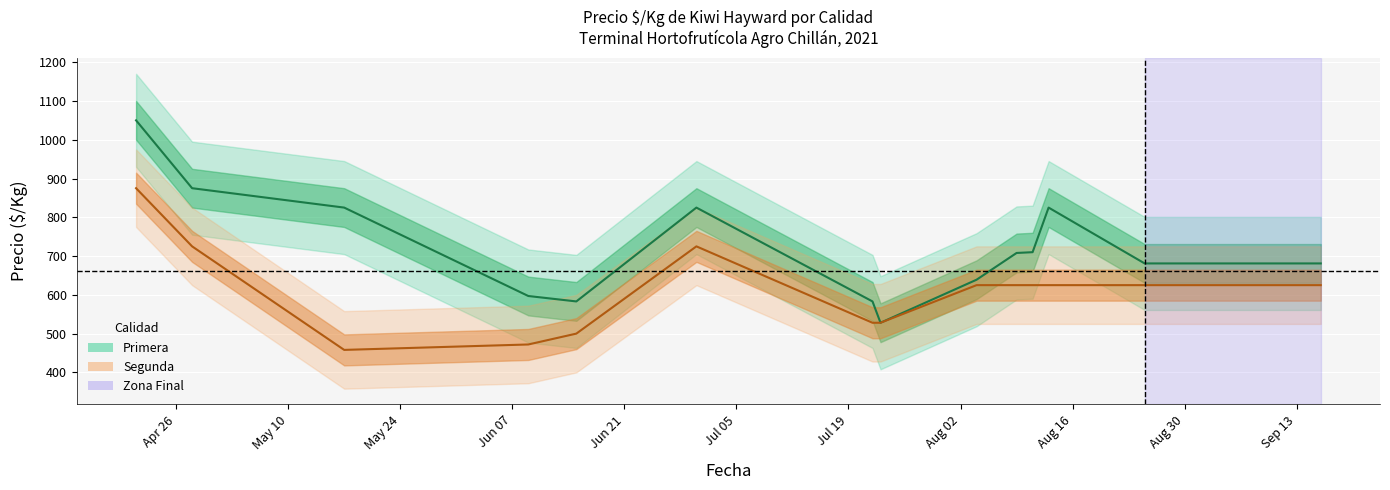

What is the difference between the maximum and second lowest values in the Primera series?

467